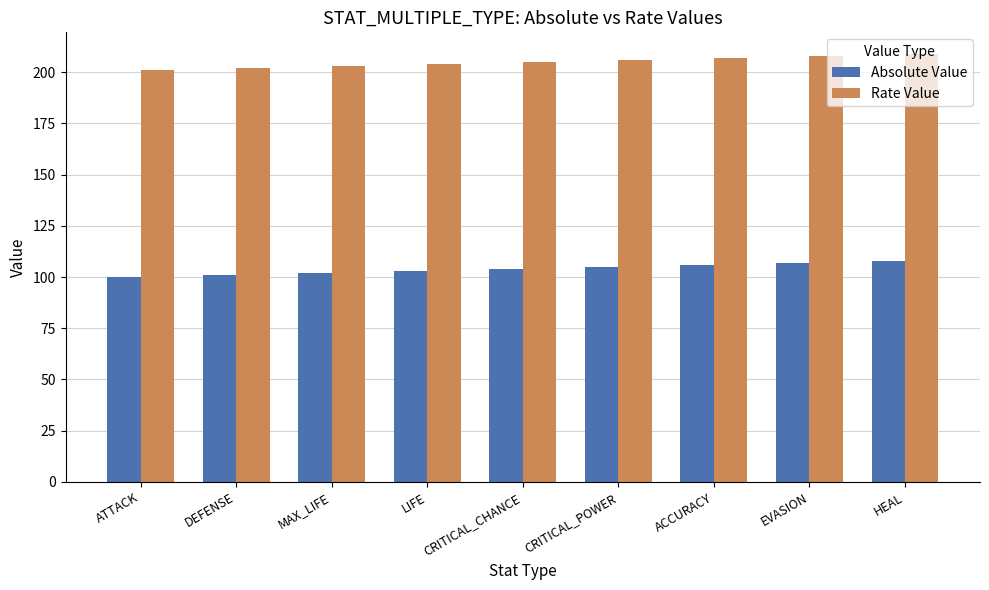

Rank the series by their maximum value, from highest to lowest.

Rate Value, Absolute Value